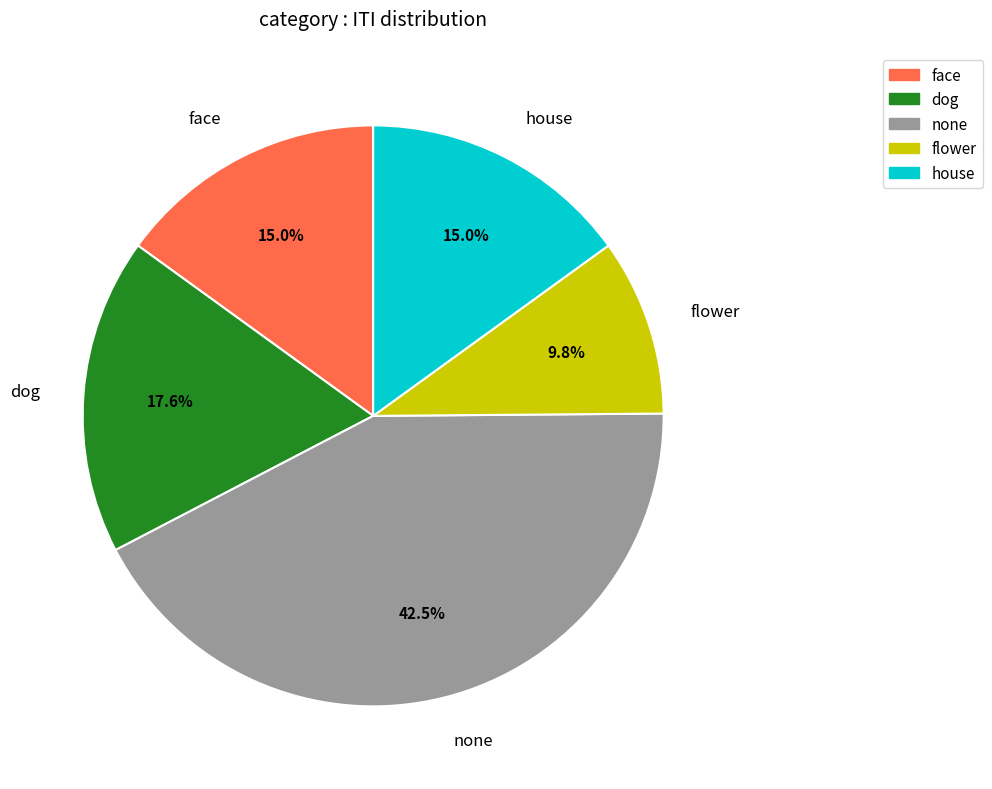

Does any single category account for the majority?

No